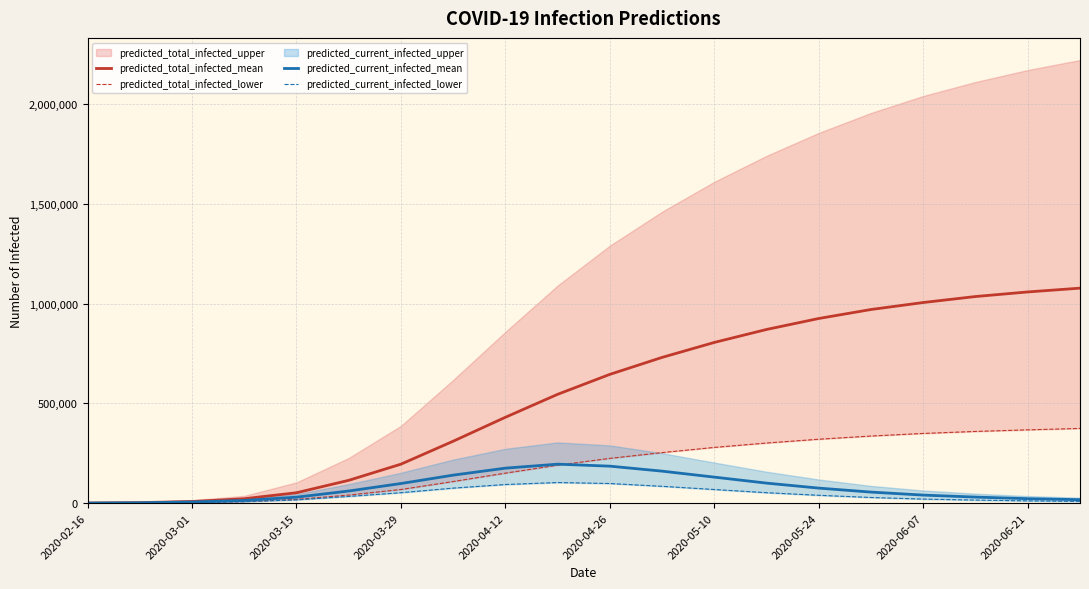

What is the lowest value of the predicted_total_infected_lower series?

102